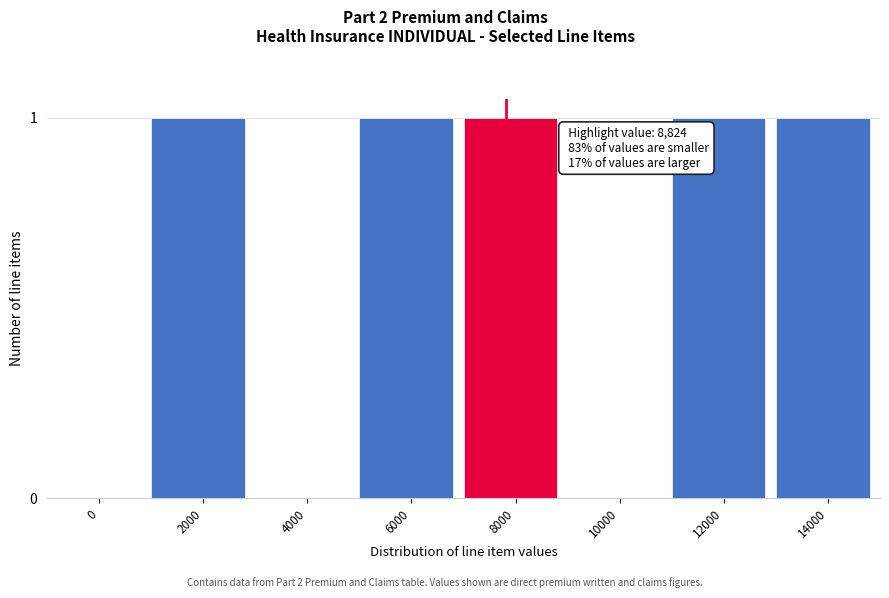

Reading right to left, extract all data points from this chart.

14000=1	12000=1	10000=0	8000=1	6000=1	4000=0	2000=1	0=0